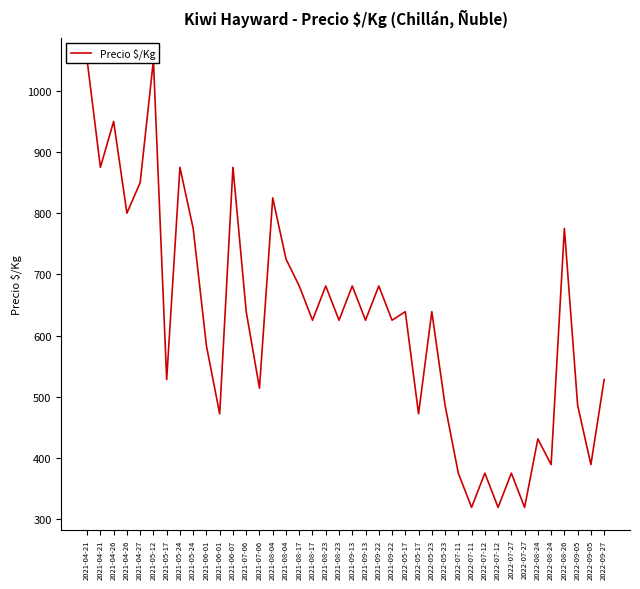

Reading left to right, extract all data points from this chart.

2021-04-21=1050	2021-04-21=875	2021-04-26=950	2021-04-26=800	2021-04-27=850	2021-05-12=1050	2021-05-17=528	2021-05-24=875	2021-05-24=775	2021-06-01=583	2021-06-01=472	2021-06-07=875	2021-07-06=639	2021-07-06=514	2021-08-04=825	2021-08-04=725	2021-08-17=681	2021-08-17=625	2021-08-23=681	2021-08-23=625	2021-09-13=681	2021-09-13=625	2021-09-22=681	2021-09-22=625	2022-05-17=639	2022-05-17=472	2022-05-23=639	2022-05-23=486	2022-07-11=375	2022-07-11=319	2022-07-12=375	2022-07-12=319	2022-07-27=375	2022-07-27=319	2022-08-24=431	2022-08-24=389	2022-08-26=775	2022-09-05=486	2022-09-05=389	2022-09-27=528